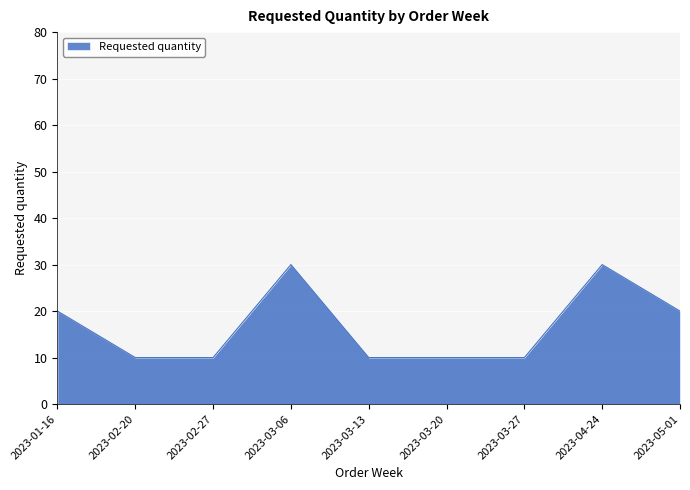

What position from the right is 2023-04-24?

2